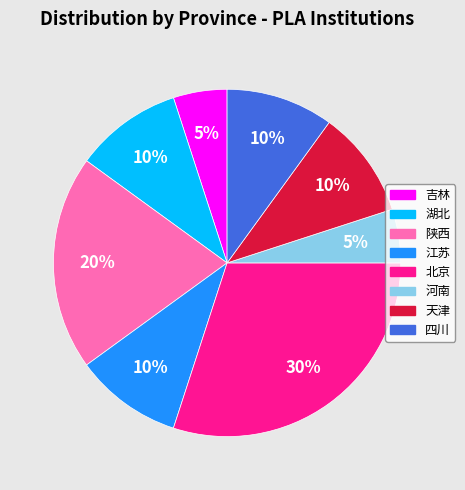

Is there any slice that represents more than half of the pie?

No